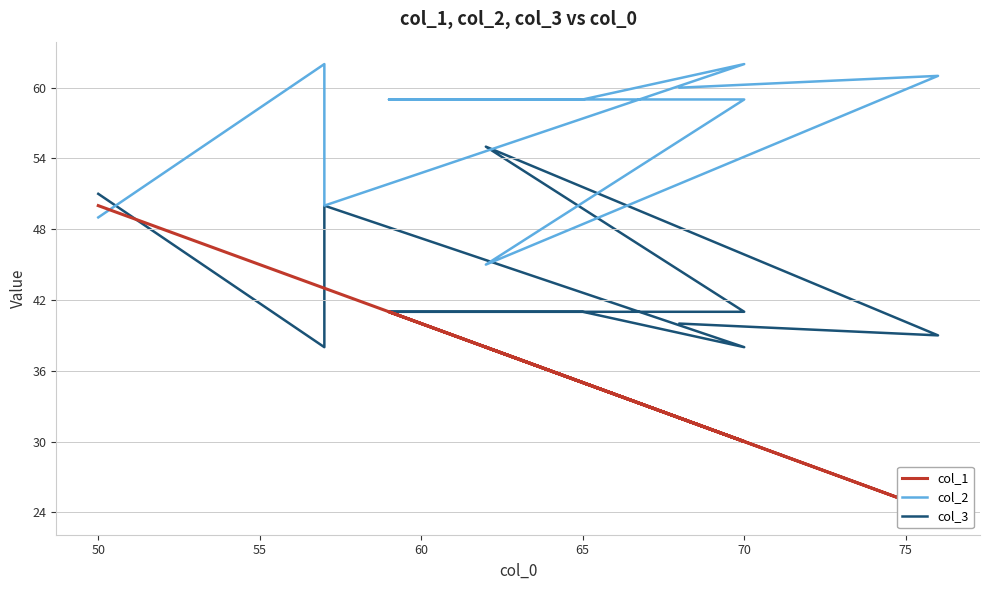

Does the chart have visible grid lines?

Yes